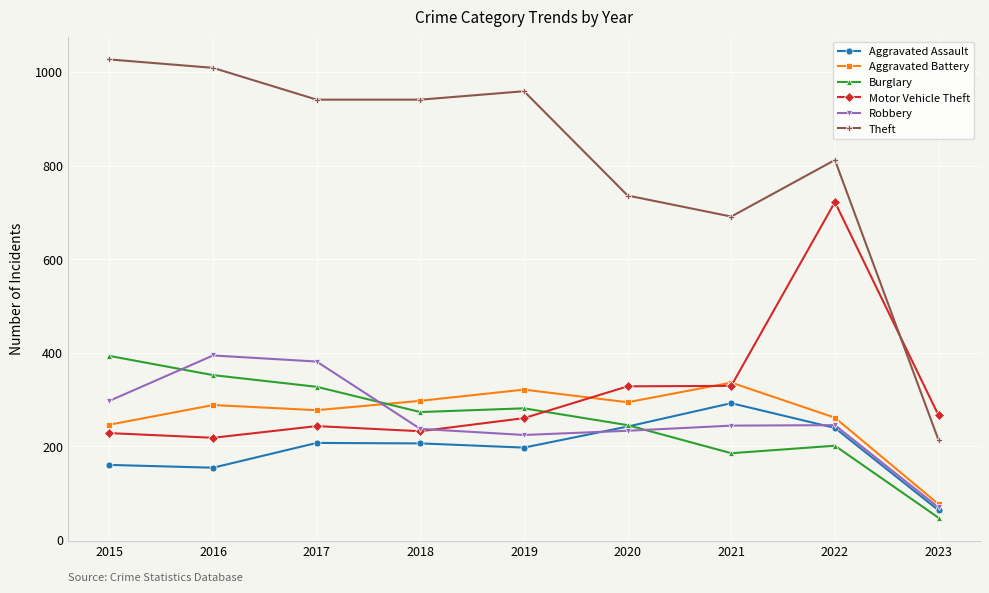

Where is the first local maximum for Motor Vehicle Theft?

2017